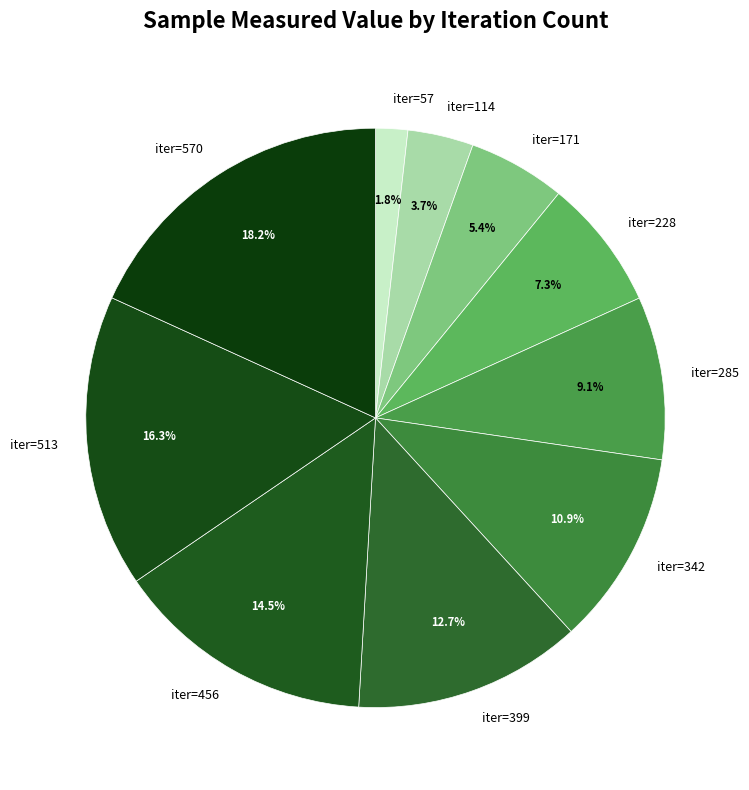

Which slice is the largest?

iter=570